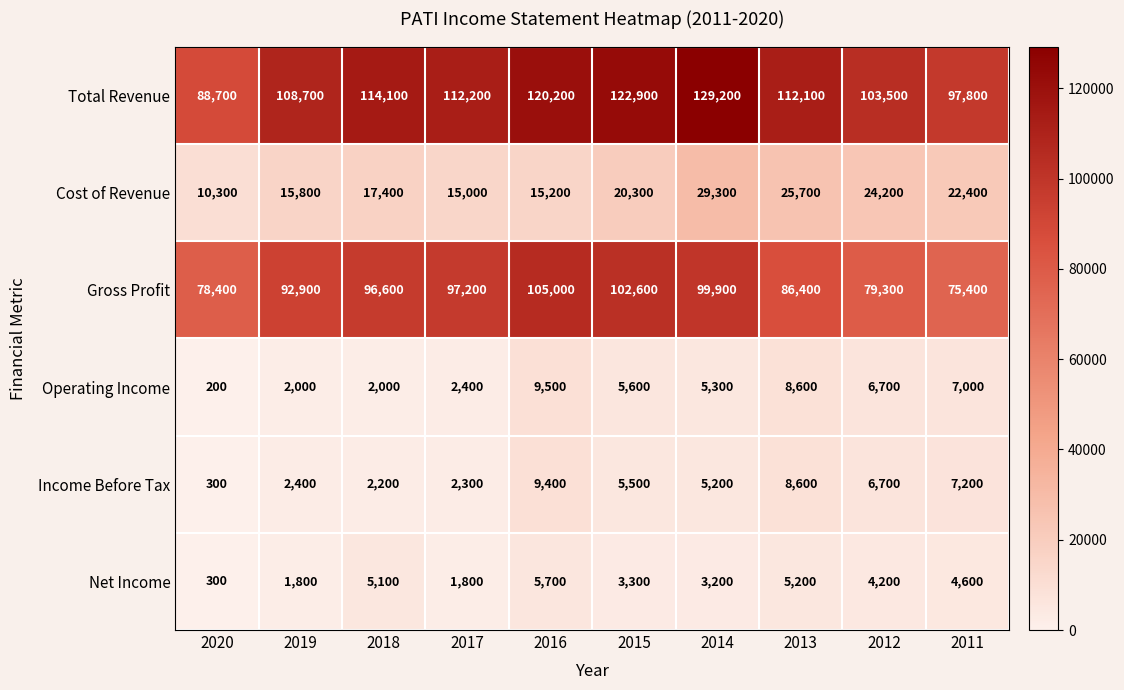

The value of Net Income at 2014 is 3200. True or false?

True